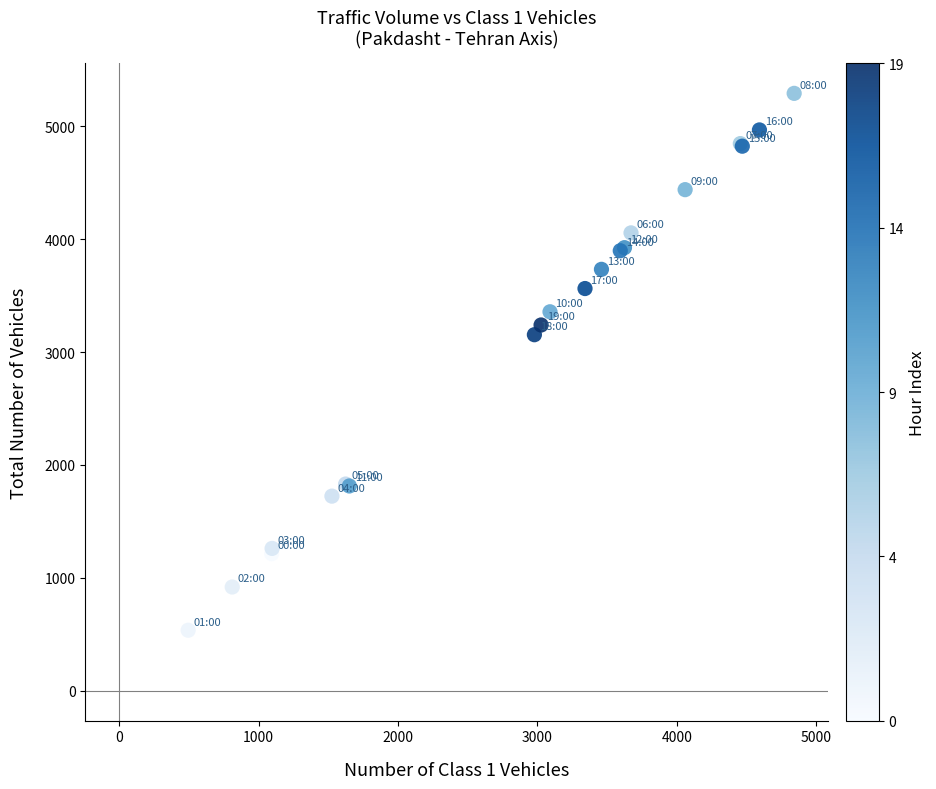

What Y value in the scatter plot is closest to 2914?

3154